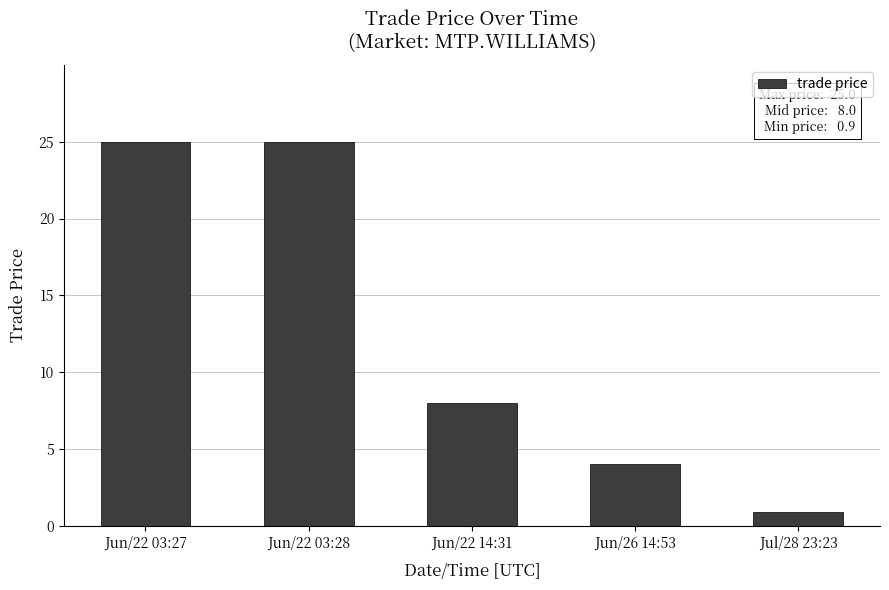

How many bars are there in total?

5